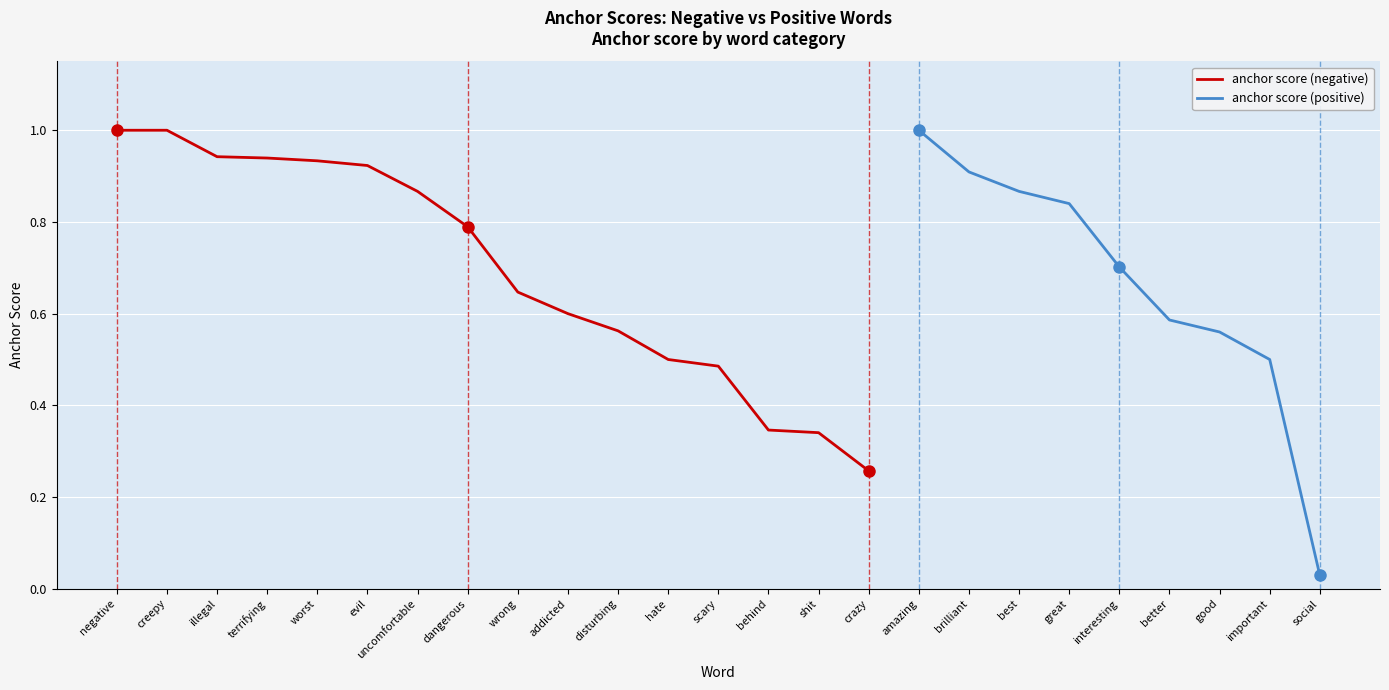

What is the average value?

0.7